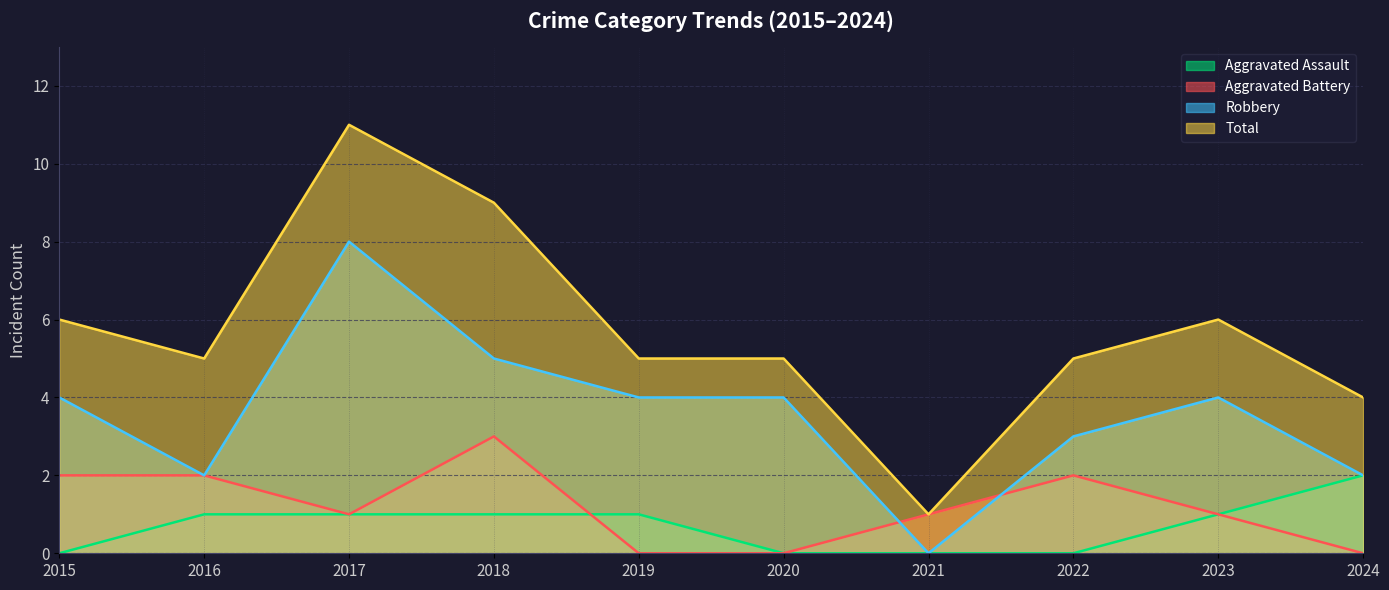

Which series has the largest total across all categories?

Total